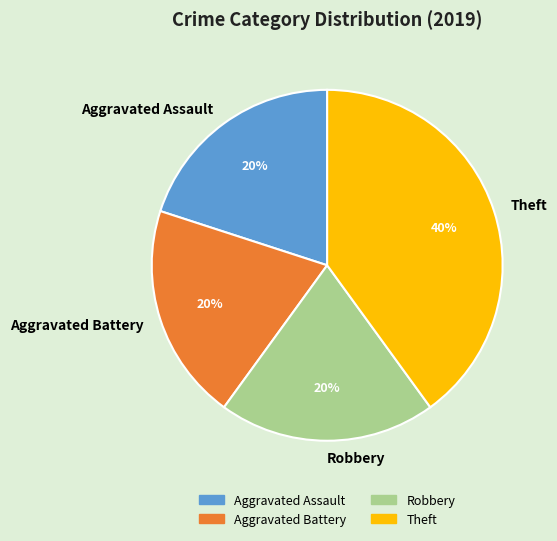

Which category has the biggest portion of the pie?

Theft